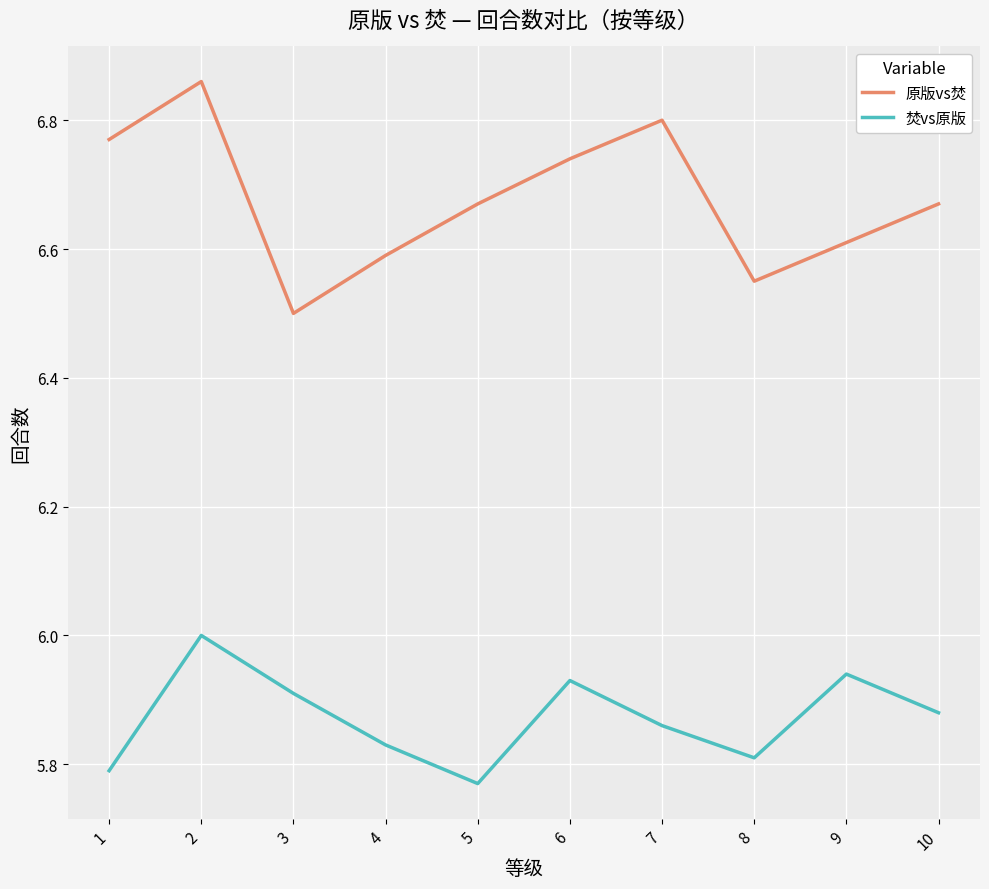

Rank the series by their maximum value, from highest to lowest.

原版vs焚, 焚vs原版